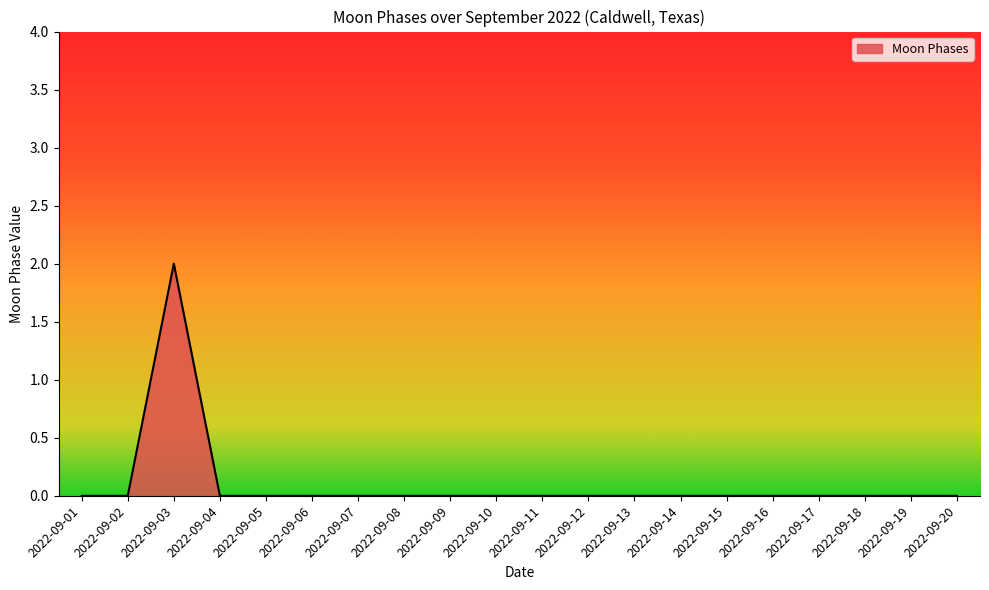

Reading left to right, extract all data points from this chart.

2022-09-01=0	2022-09-02=0	2022-09-03=2	2022-09-04=0	2022-09-05=0	2022-09-06=0	2022-09-07=0	2022-09-08=0	2022-09-09=0	2022-09-10=0	2022-09-11=0	2022-09-12=0	2022-09-13=0	2022-09-14=0	2022-09-15=0	2022-09-16=0	2022-09-17=0	2022-09-18=0	2022-09-19=0	2022-09-20=0